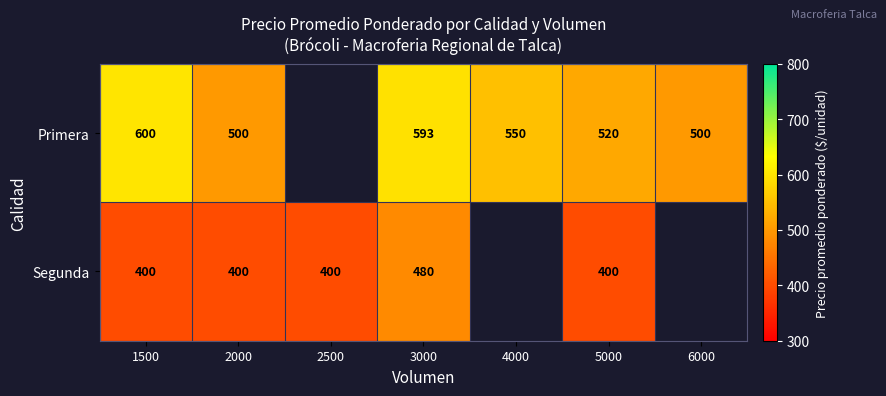

Between 3000 and 1500, which is larger?

1500